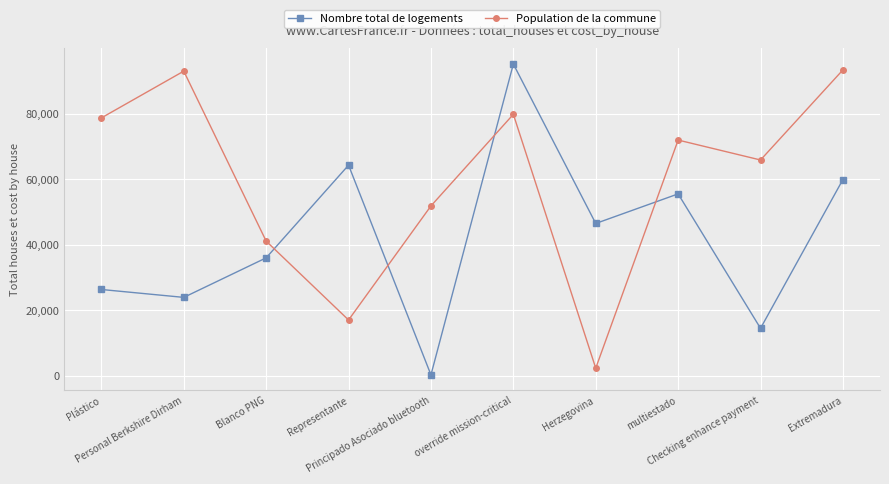

At Representante, list the series in order from smallest to largest.

Population de la commune, Nombre total de logements